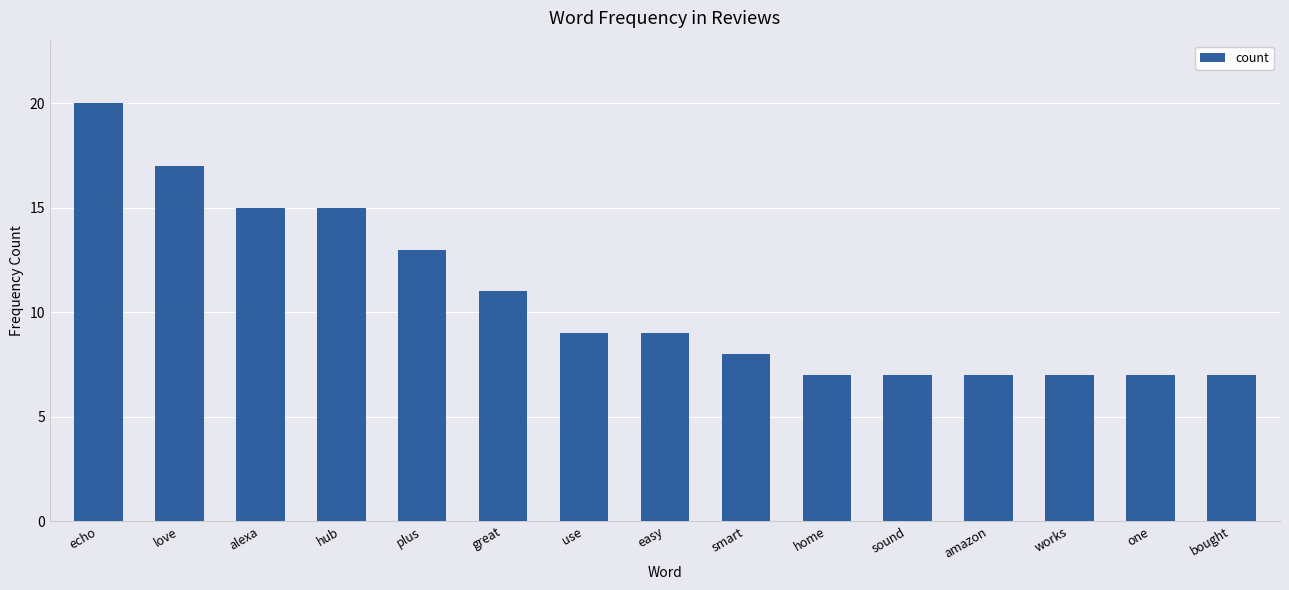

Approximately how many times larger is the value at bought compared to plus?

0.5